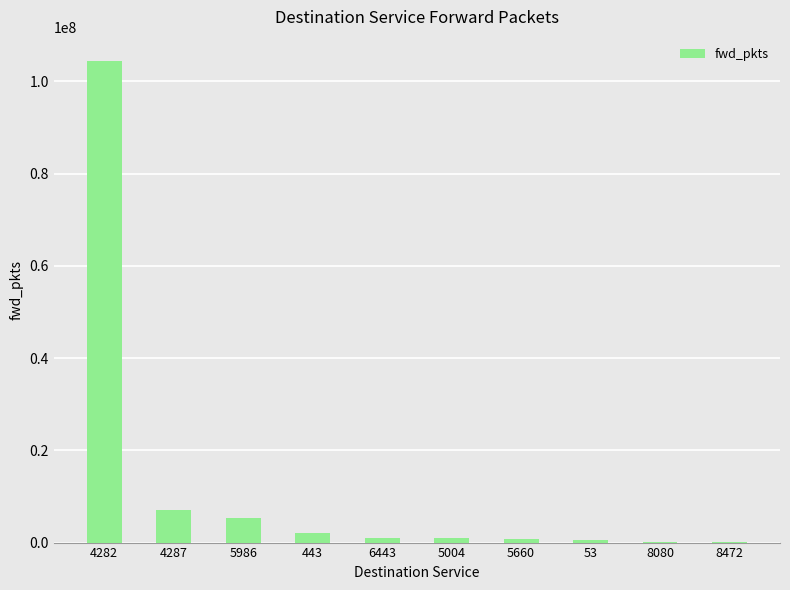

What is the maximum value shown in the chart?

104400012